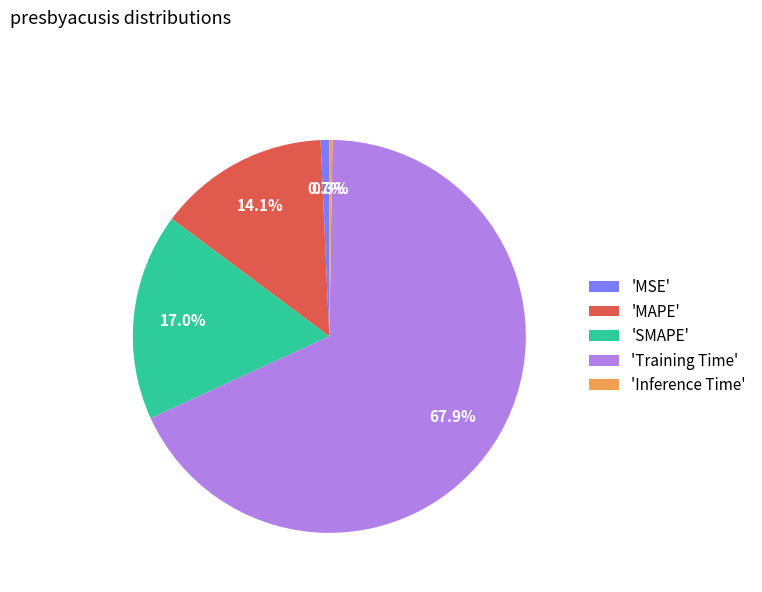

Does any single category account for the majority?

Yes